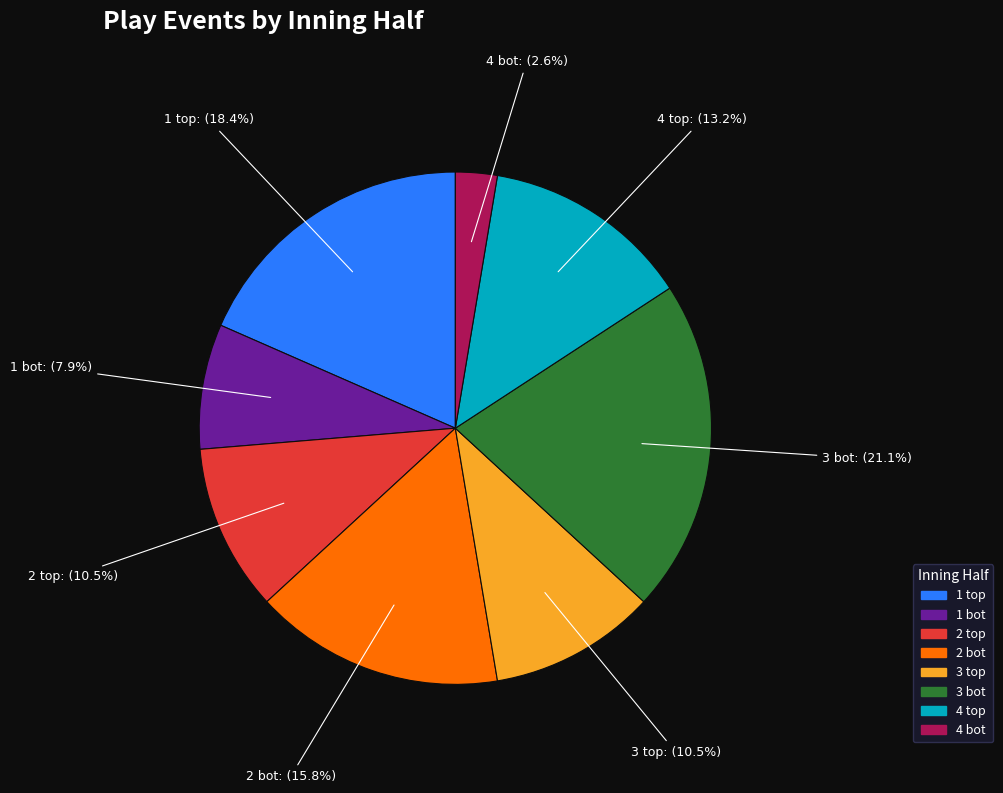

Does 2 bot represent more than half of the total?

No